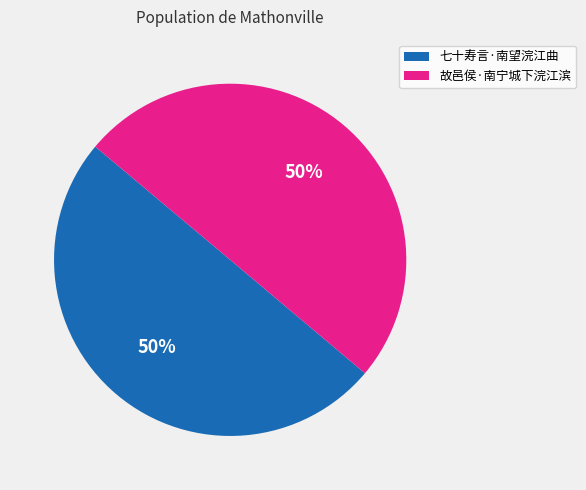

Is it true that 故邑侯·南宁城下浣江滨 is 43% of the pie?

False